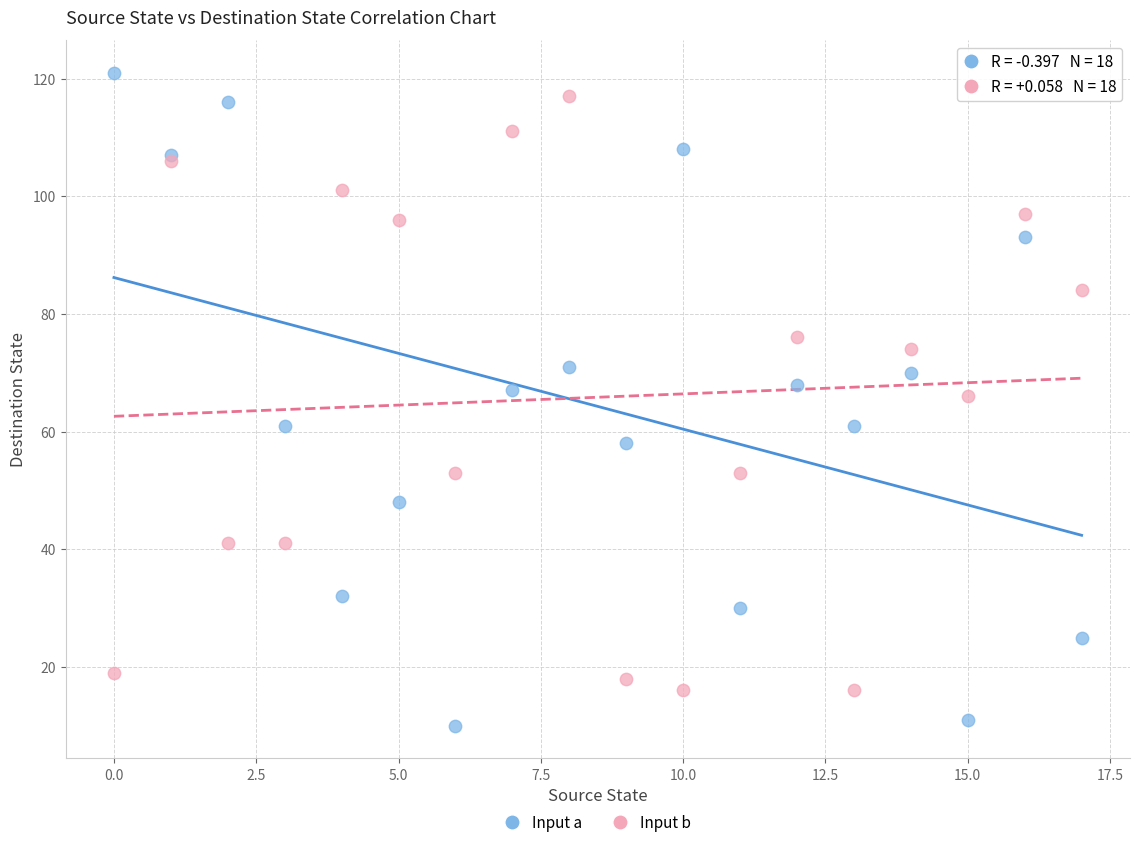

Which series has the widest spread of Y values?

Input a